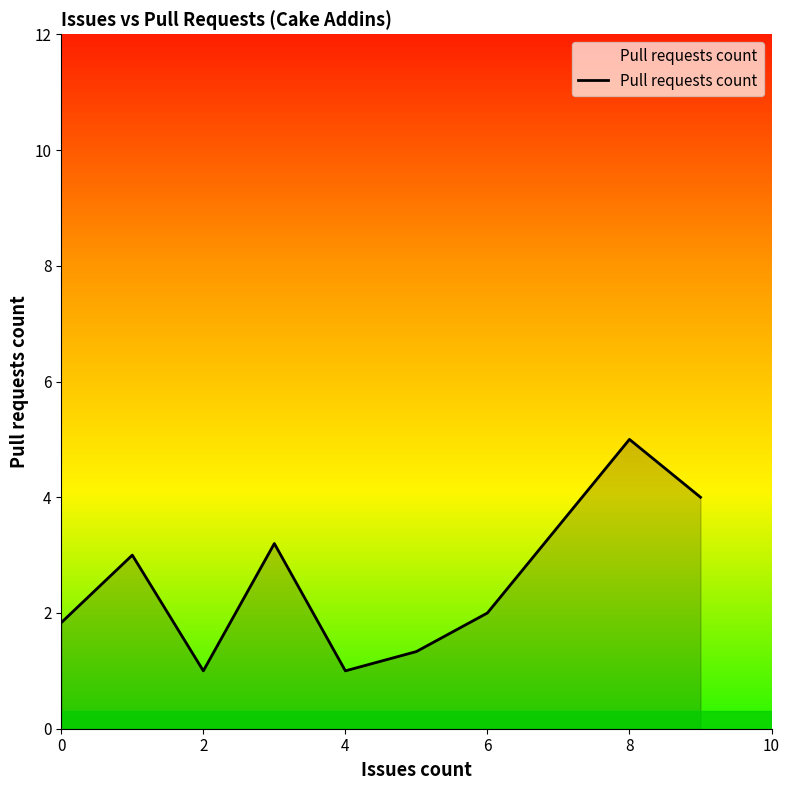

What is the difference between the maximum and minimum values?

4.0